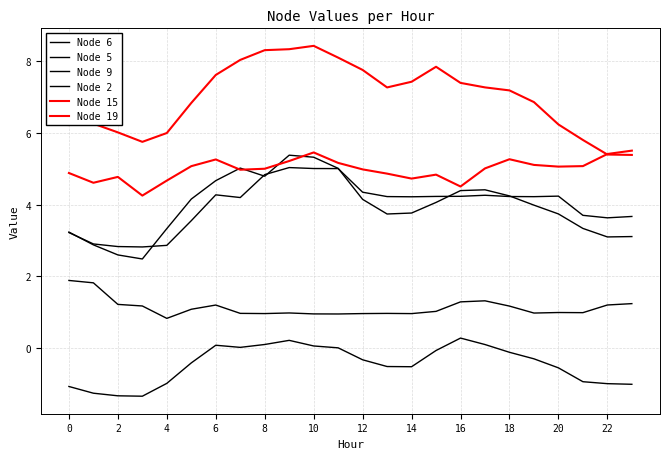

How many lines are shown in the chart?

6